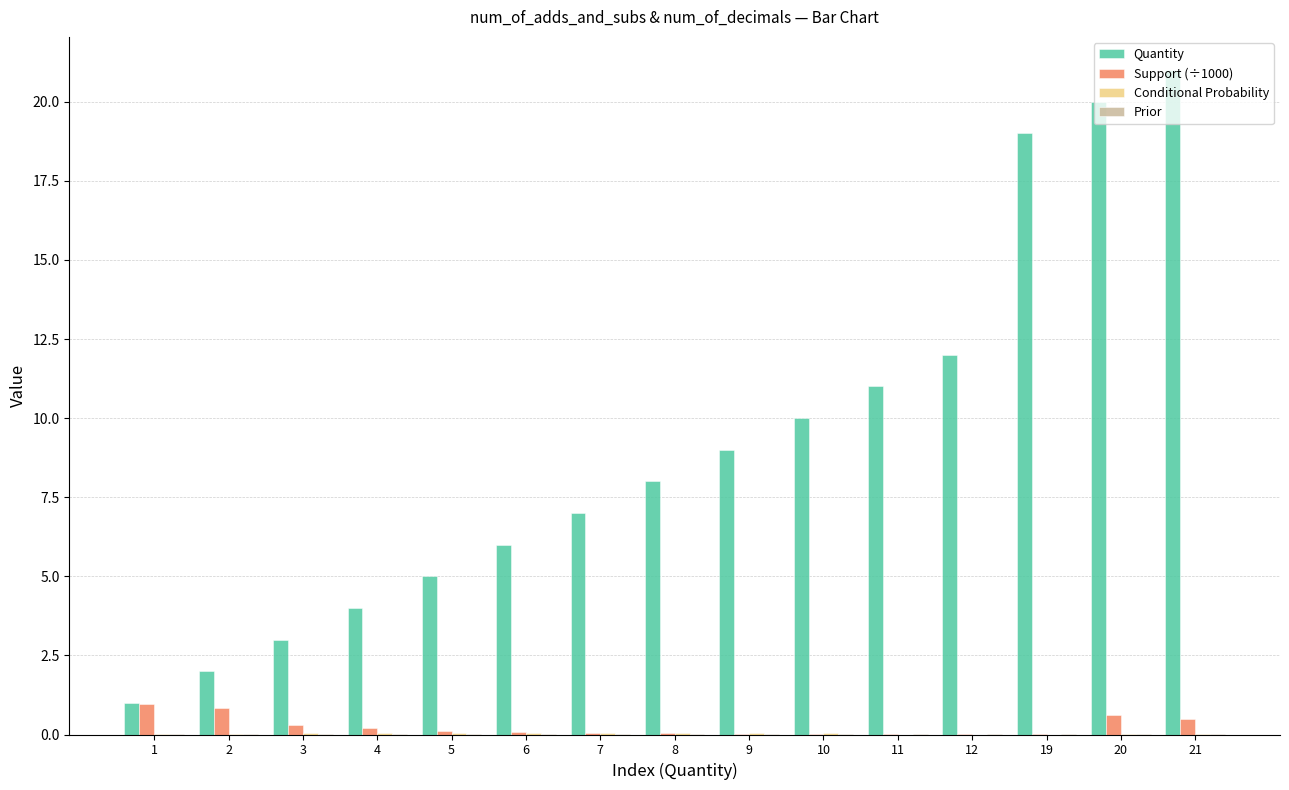

Which series has the largest total across all categories?

Quantity